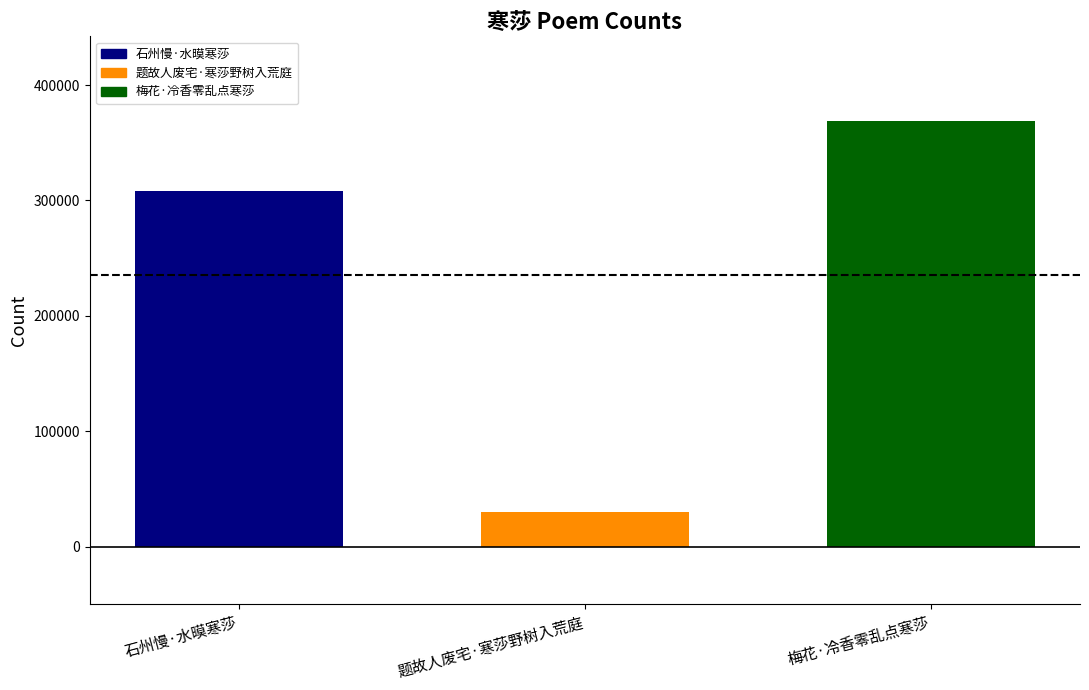

What is the change in value from 石州慢·水暯寒莎 to 梅花·冷香零乱点寒莎?

+60709